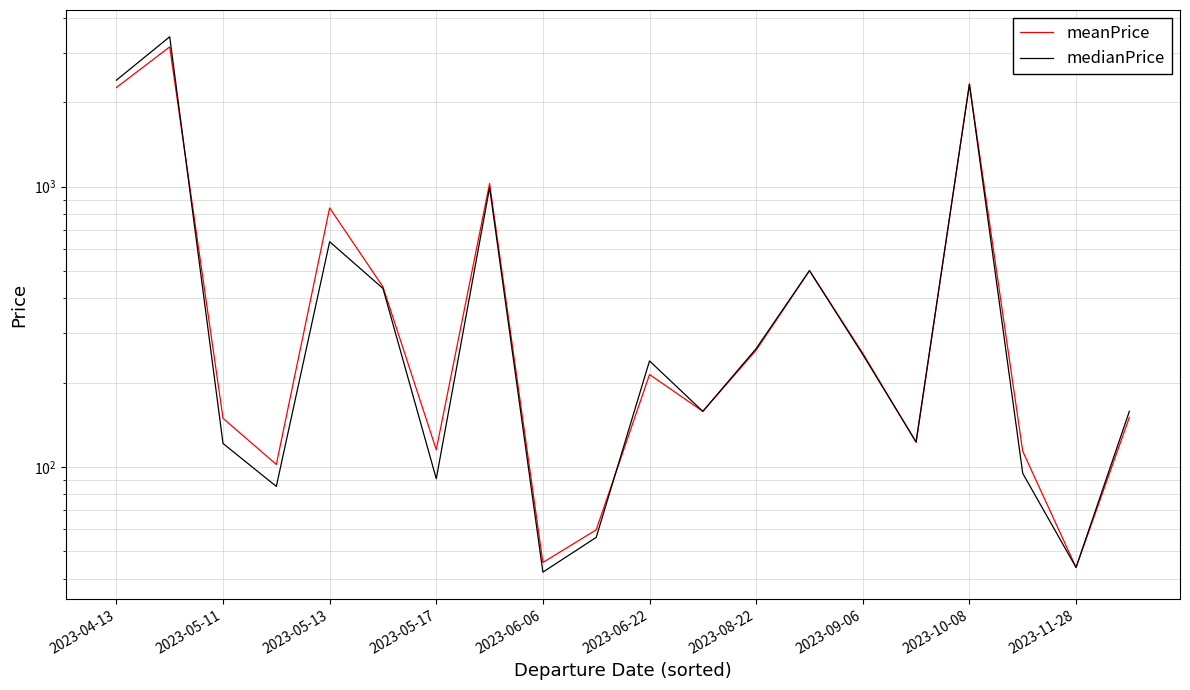

Which series ends up on top after the final intersection of medianPrice and meanPrice?

medianPrice